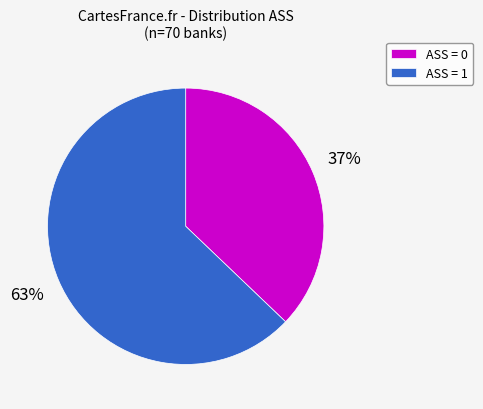

Which category has the biggest portion of the pie?

ASS = 1